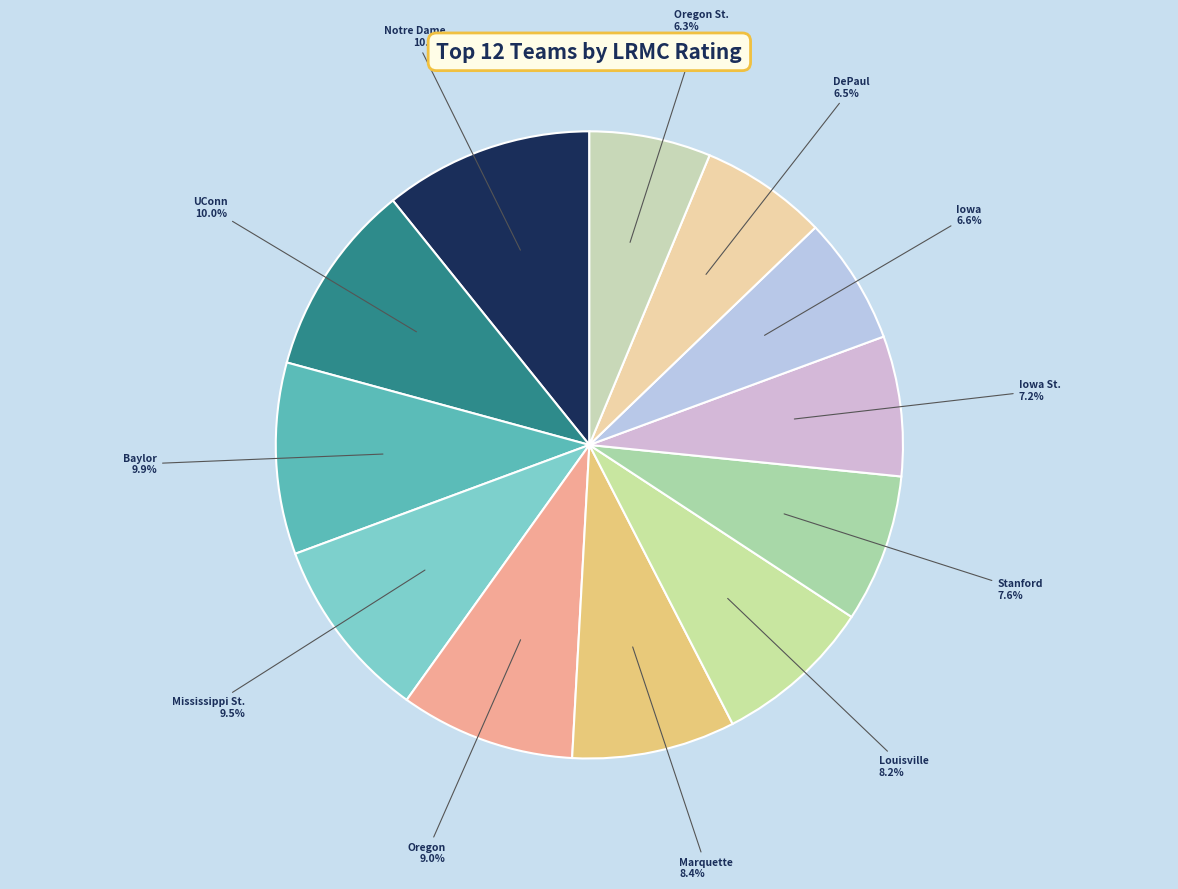

How much of the chart is everything except Iowa St.?

92.8%